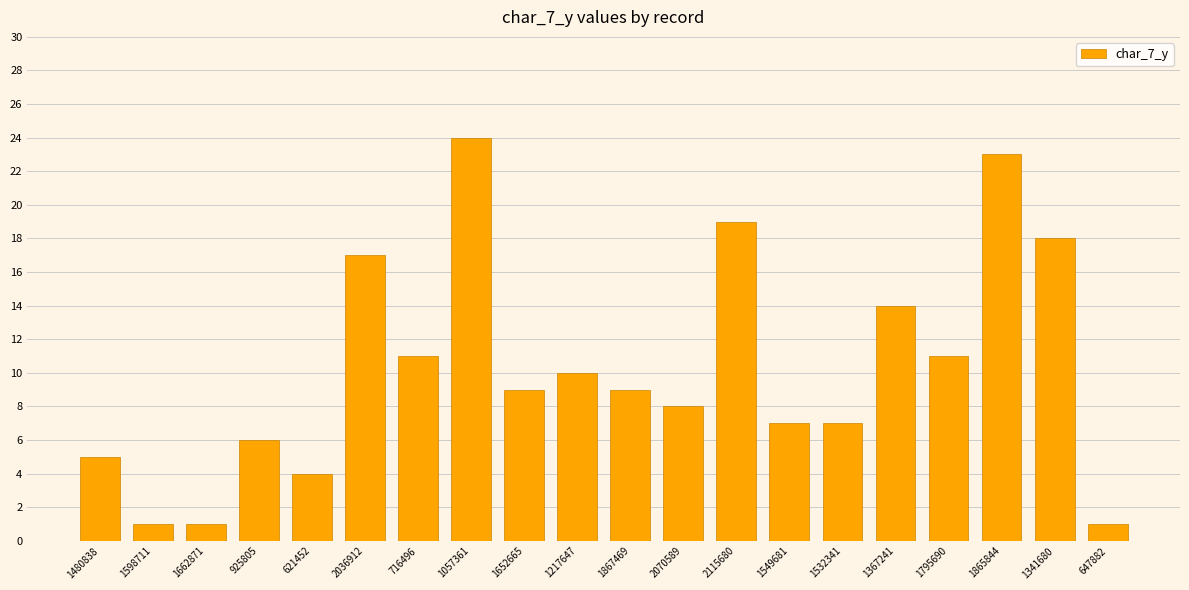

Reading left to right, what are all the values shown in this chart?

5	1	1	6	4	17	11	24	9	10	9	8	19	7	7	14	11	23	18	1